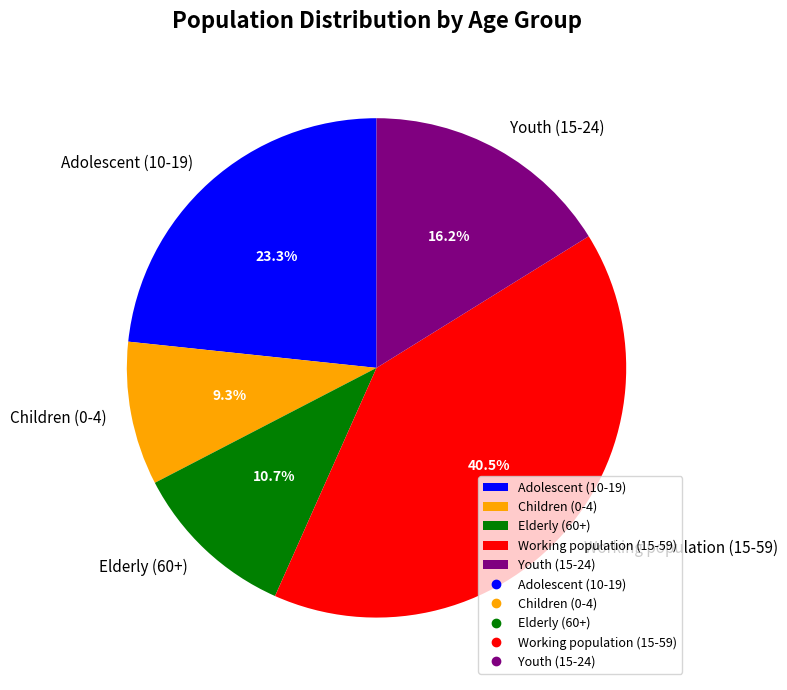

What percentage is the Children (0-4) slice, to the nearest percent?

9%